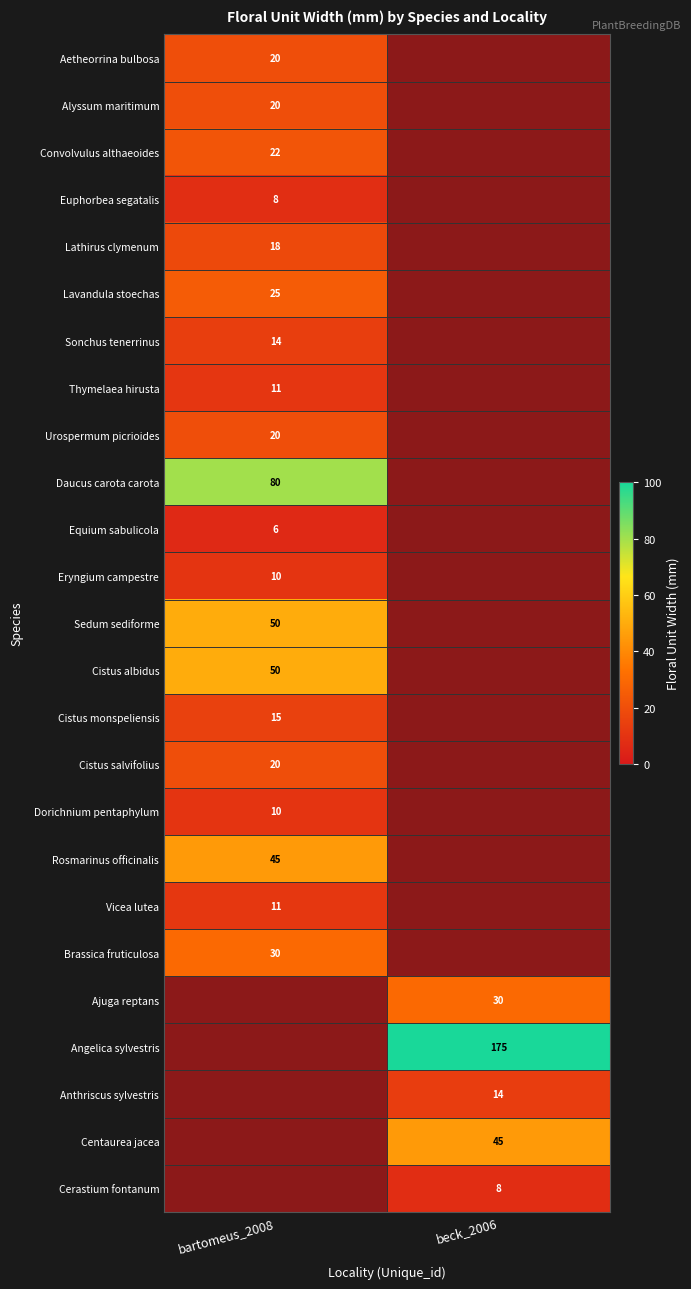

The value of Lathirus clymenum at bartomeus_2008 is 27. True or false?

False